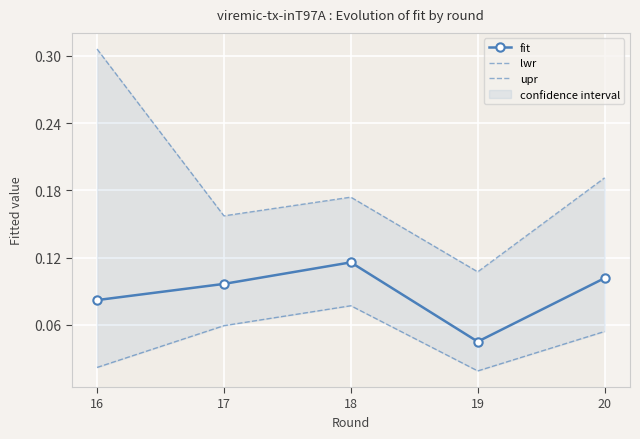

Rank the series by their average value, from lowest to highest.

lwr, fit, upr